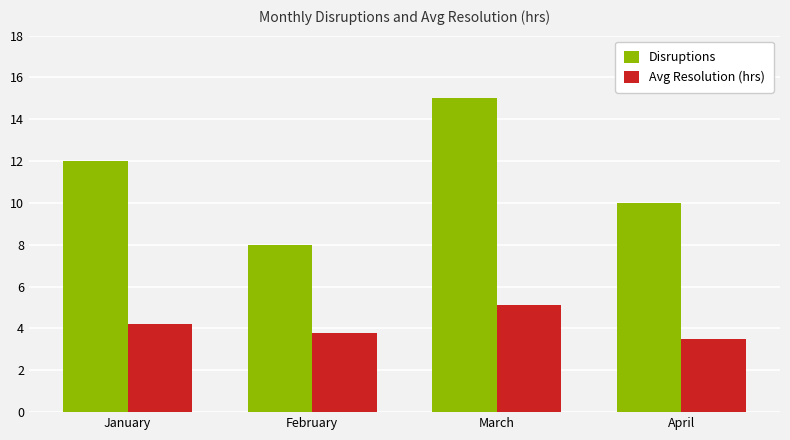

Does the chart contain any negative values?

No